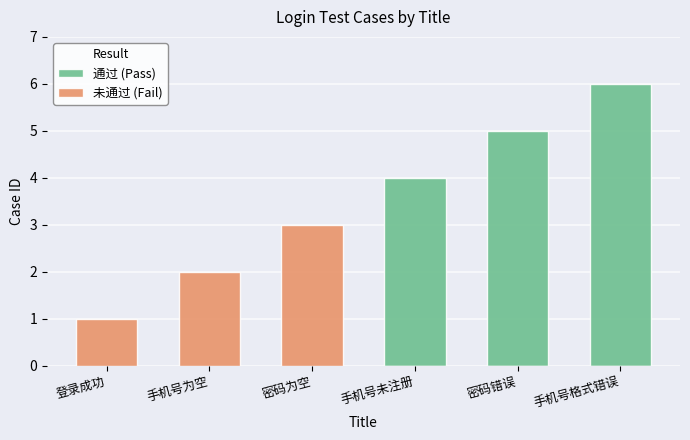

How many series are shown in this chart?

2